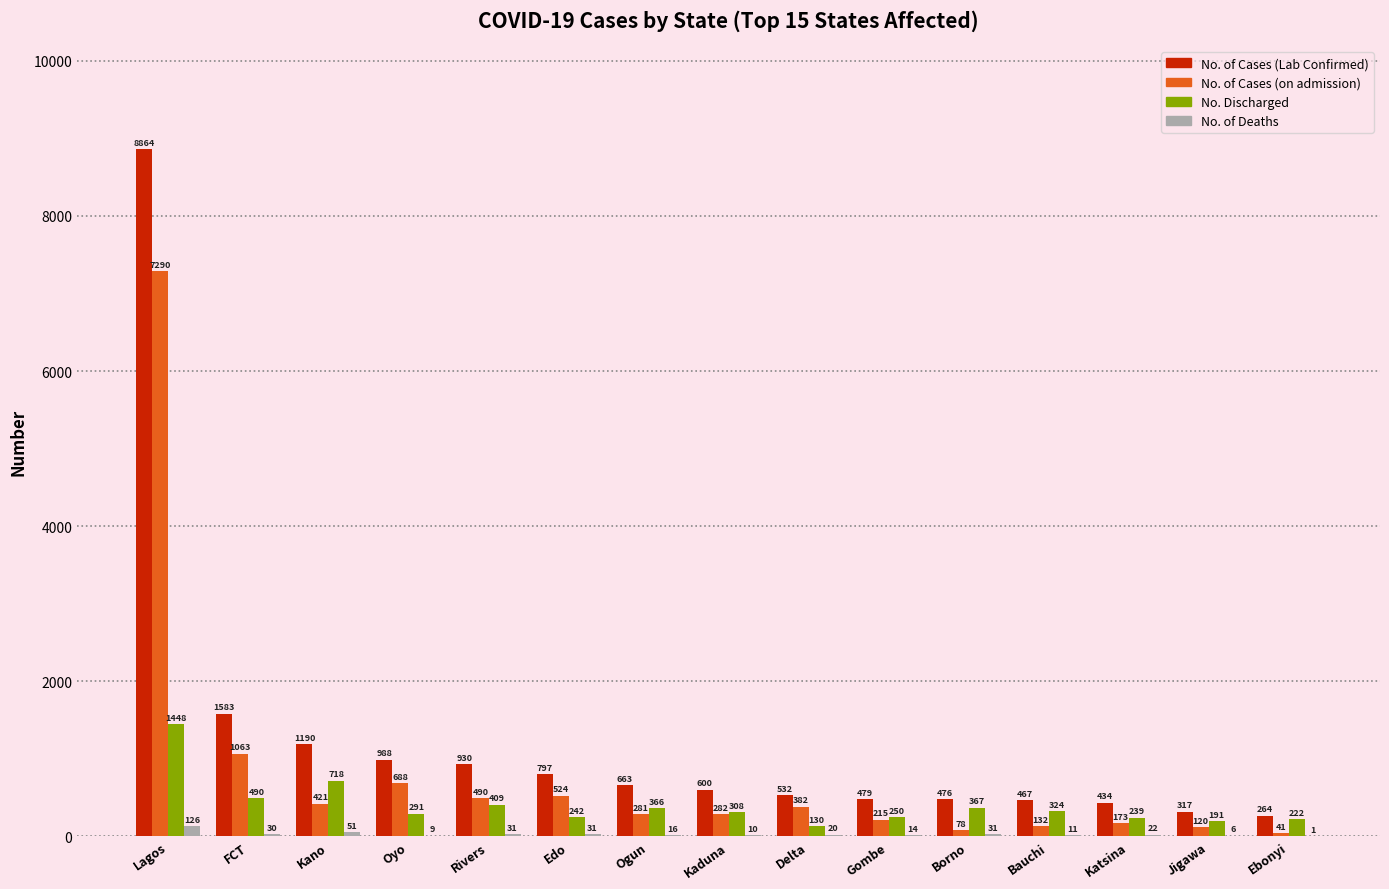

What is the sum of the No. Discharged values at Rivers and Bauchi?

733